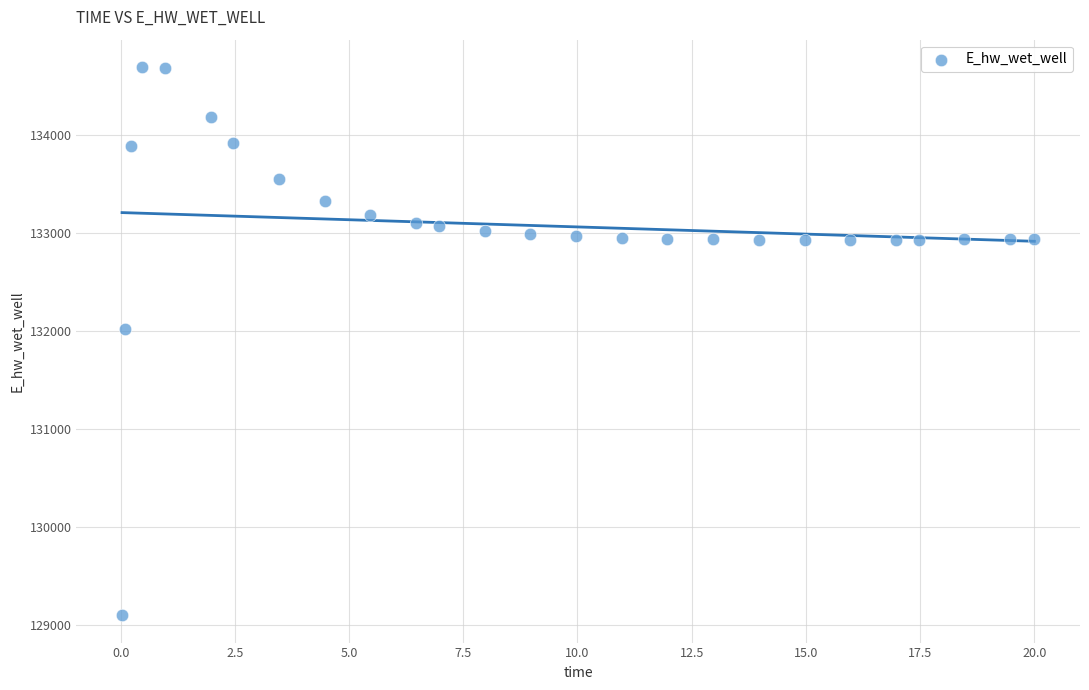

What is the range of X values (max minus min)?

20.0